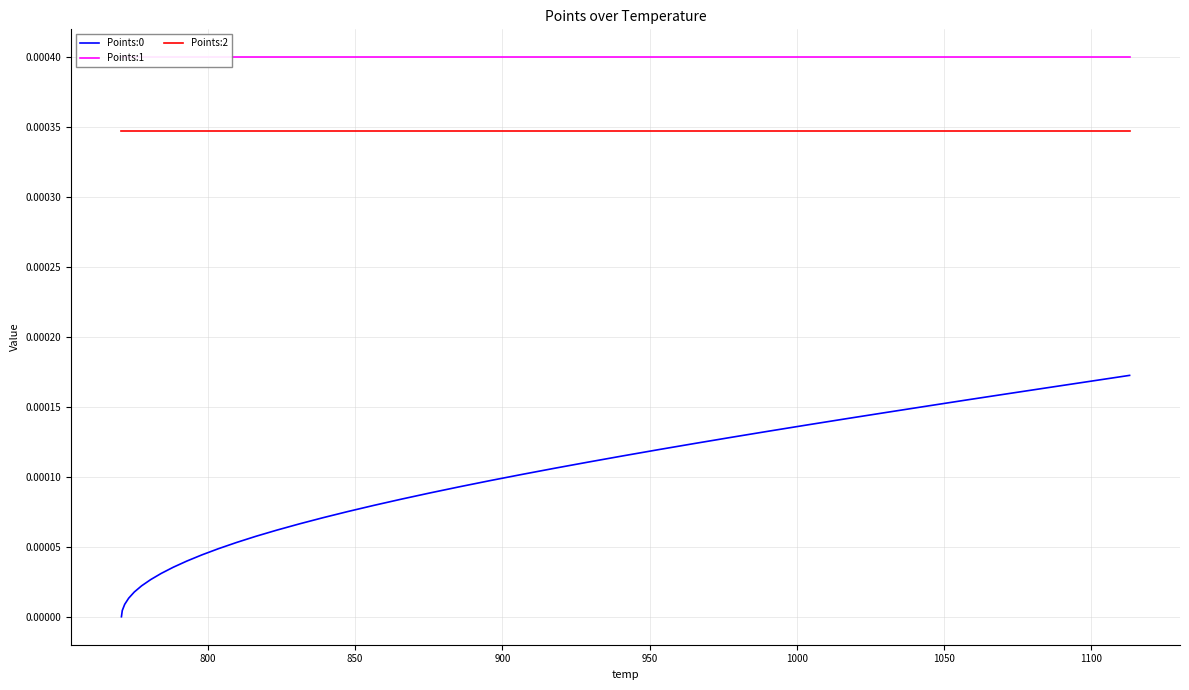

True or false: Points:1 and Points:0 intersect in this chart.

False